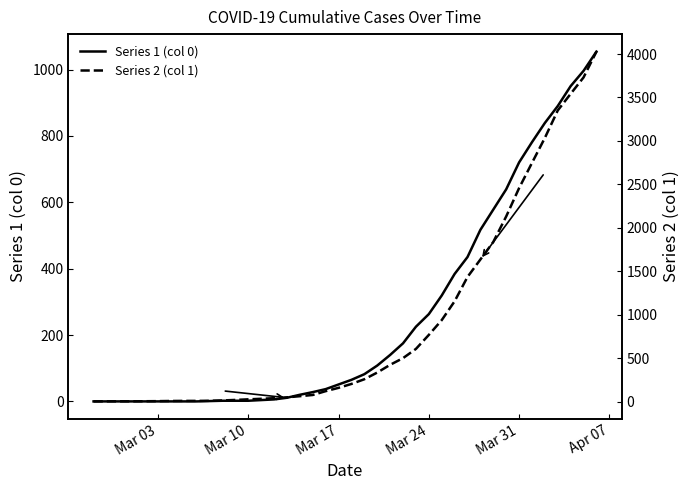

Is it true that Series 1 (col 0) equals 720 at Mar 31?

True